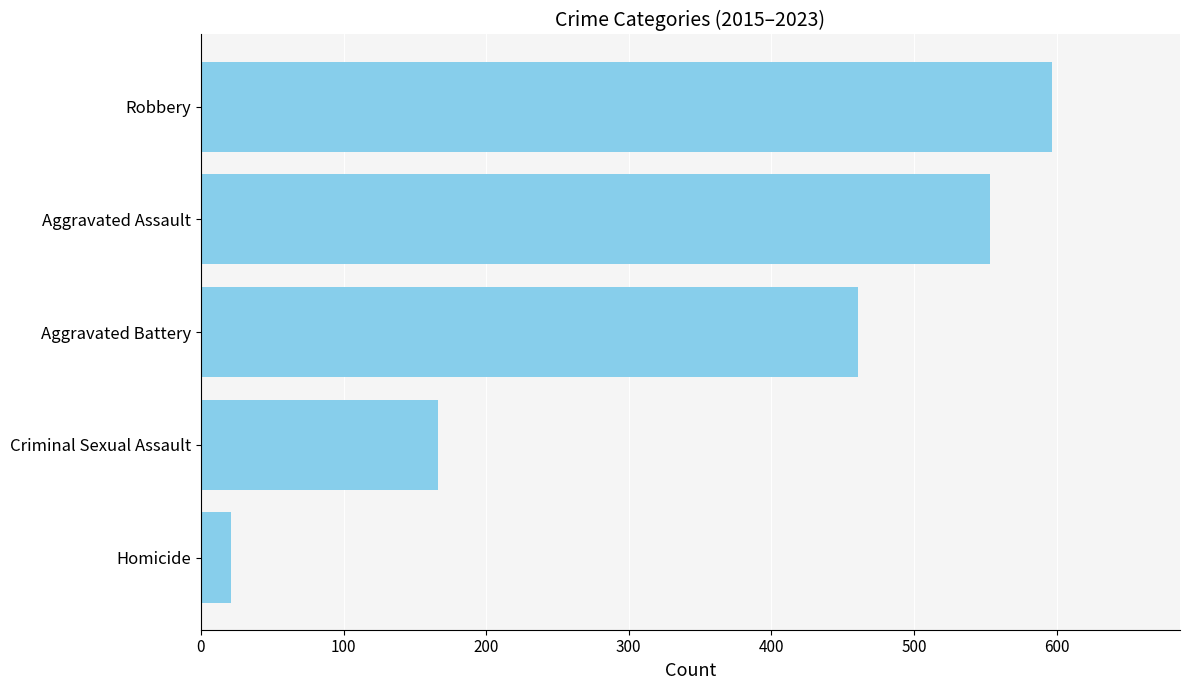

What is the difference between the maximum and minimum values?

576